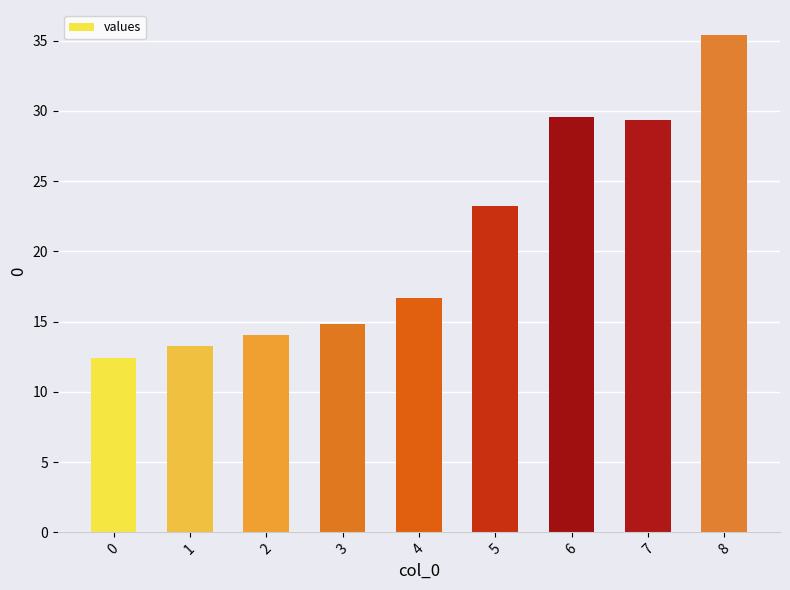

Does the chart contain stacked bars?

No